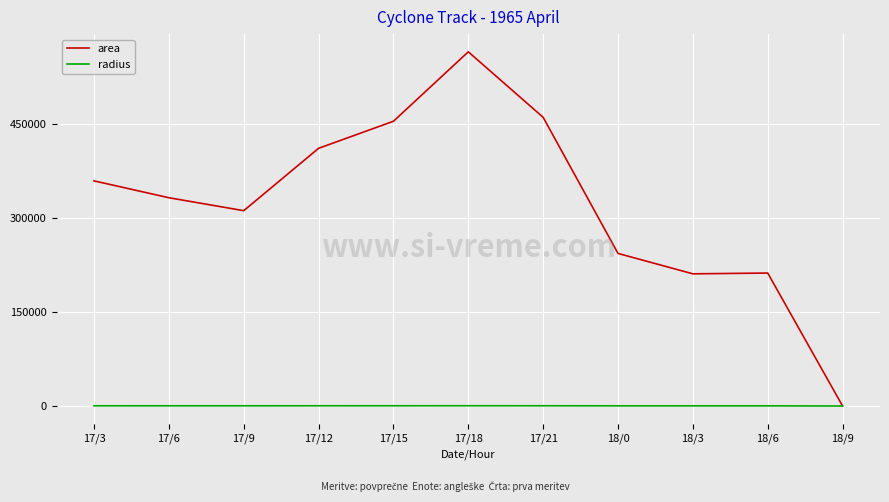

Where is area nearest to the value 282187?

17/9